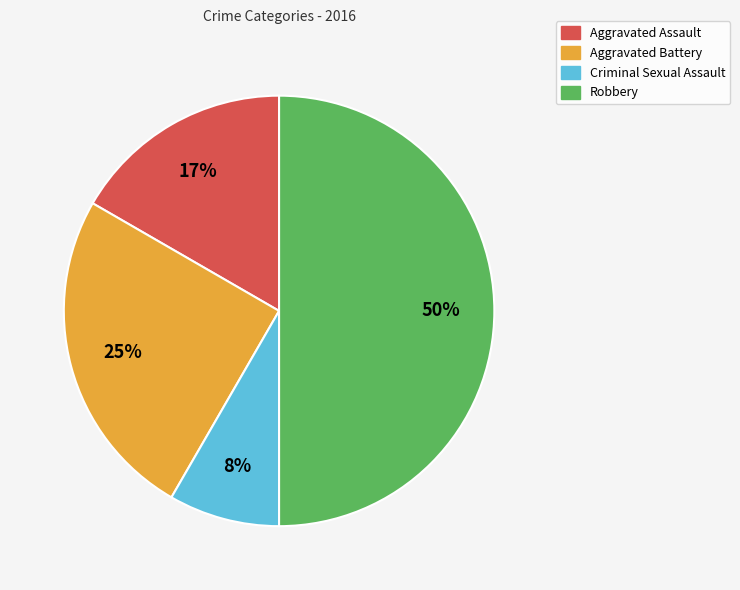

How many slices are in this pie chart?

4